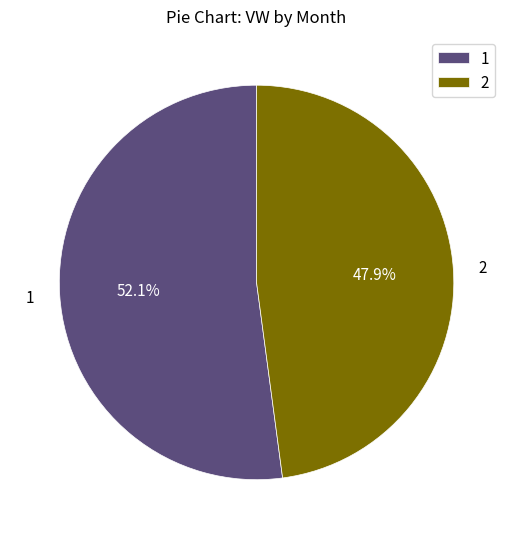

What percentage is the 2 slice, to the nearest percent?

48%